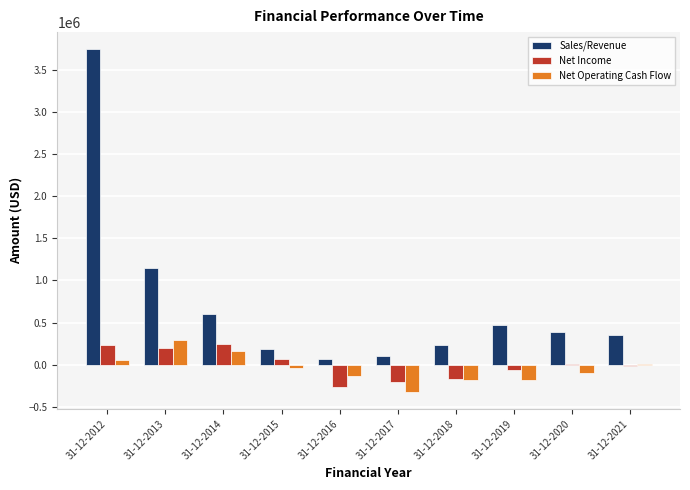

What value does the Net Income series have at 31-12-2020?

6853.0